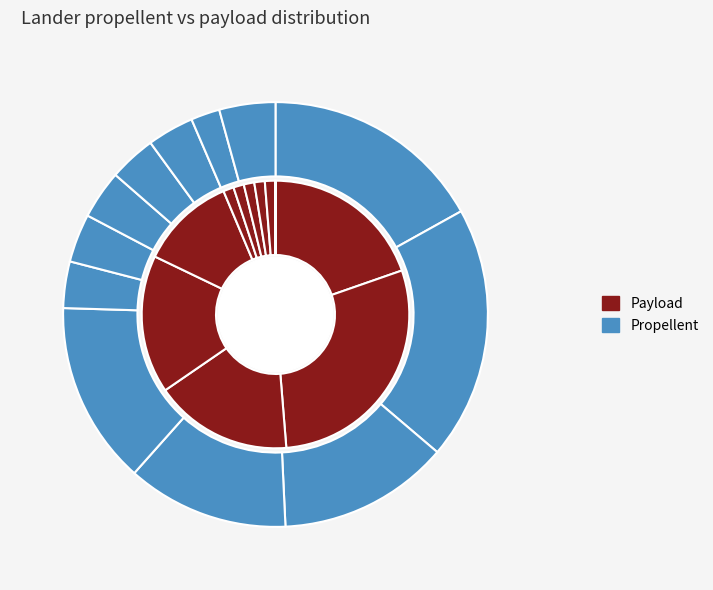

Is it true that Chang e 3 is 13% of the pie?

True